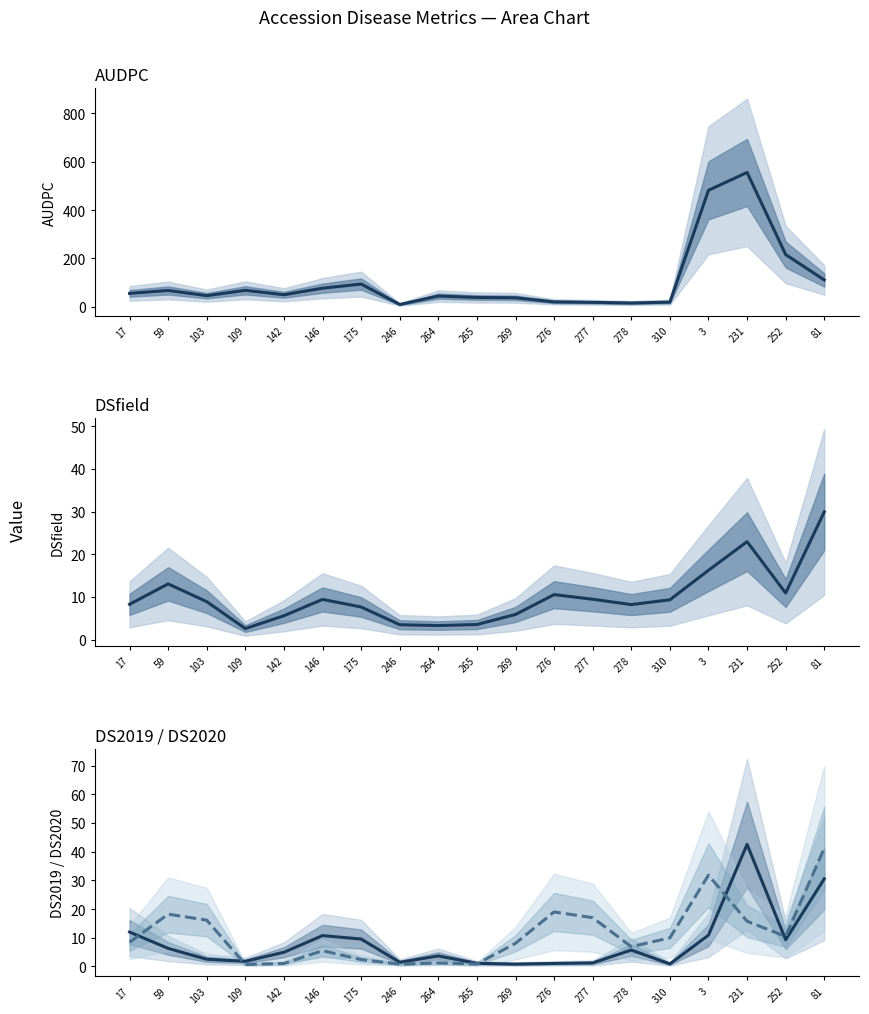

What is the difference between the highest and lowest values at 103?

42.9